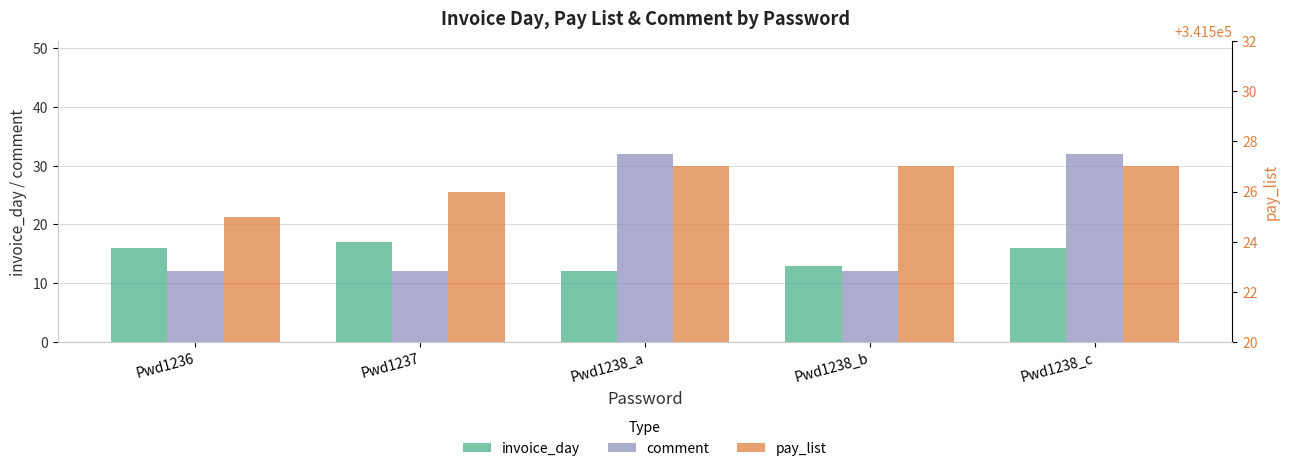

What is the value of the invoice_day bar at the 5th from the left?

16